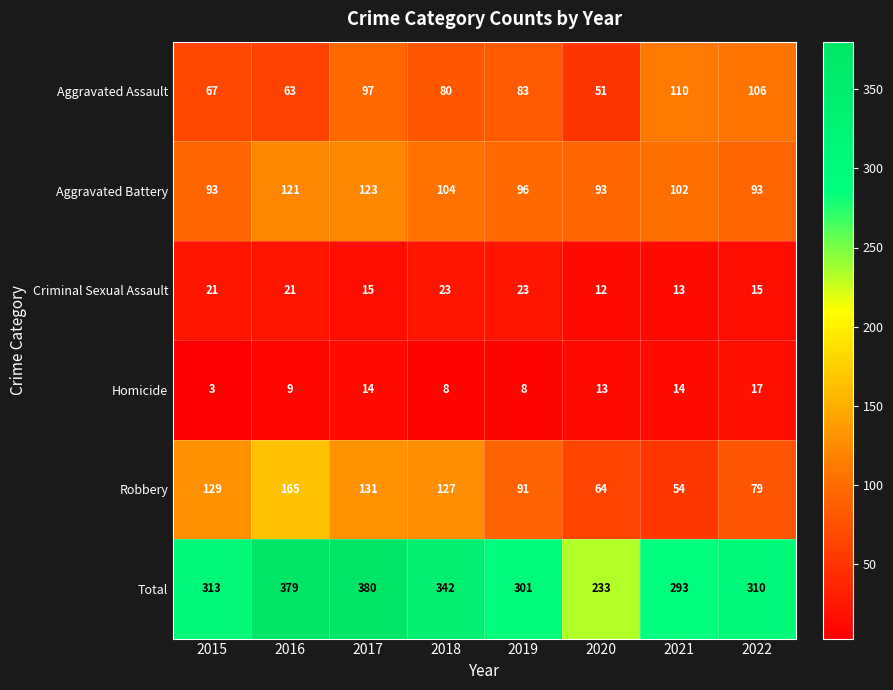

Count the number of categories in the chart.

8